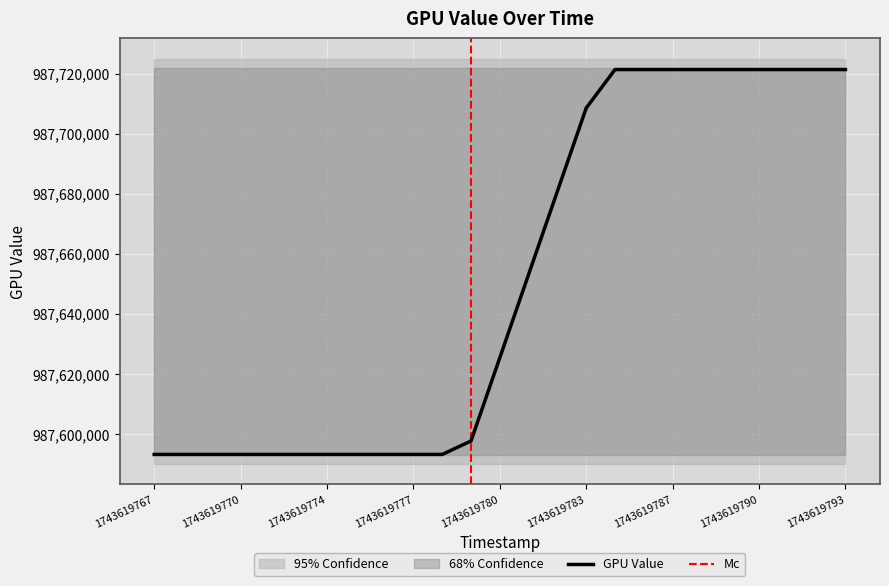

True or false: GPU Value has a value of 1296664179 at 1743619787.

False